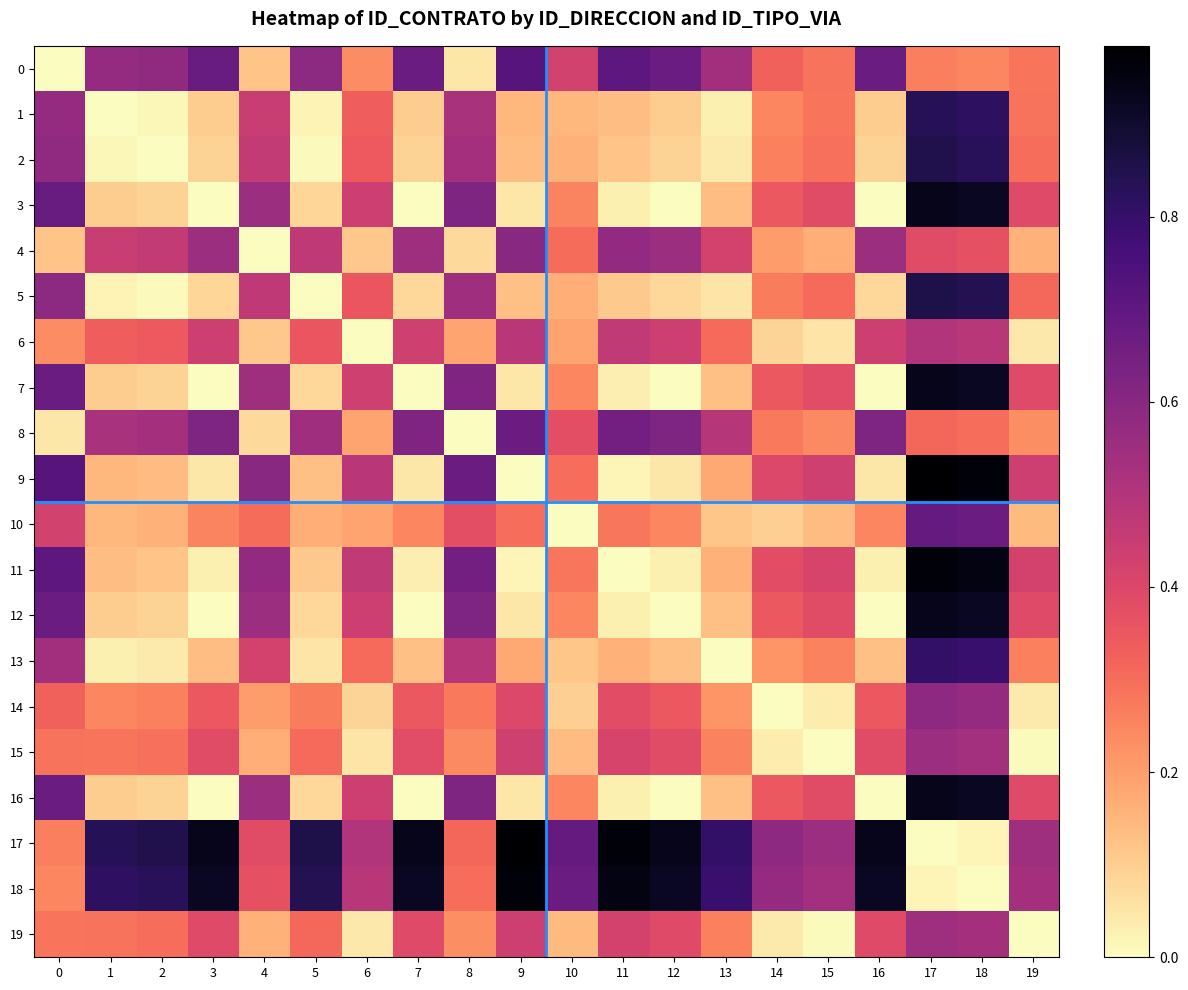

What is the total value across all series at 14?

5.4